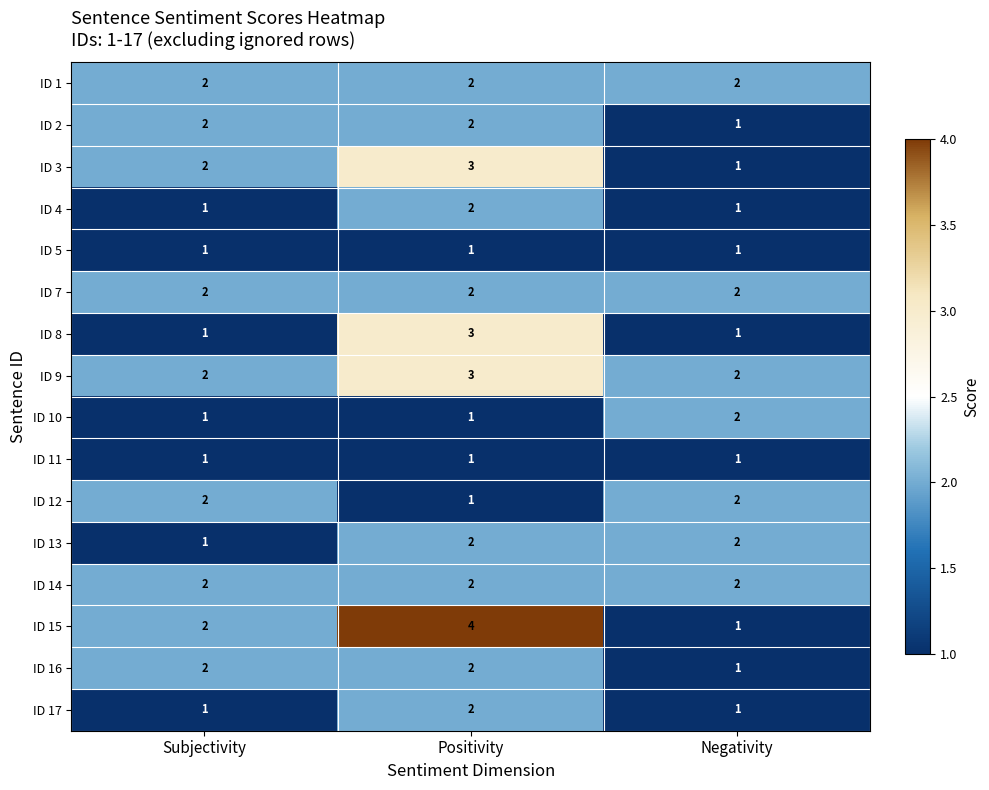

At which category is the sum across all series the highest?

Positivity